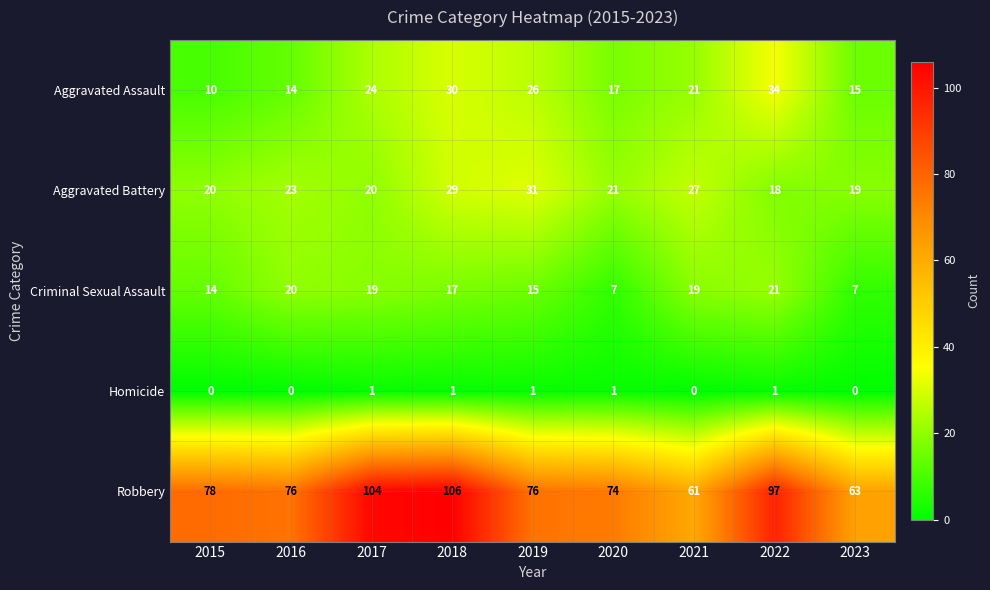

What is the sum of all Homicide values?

5